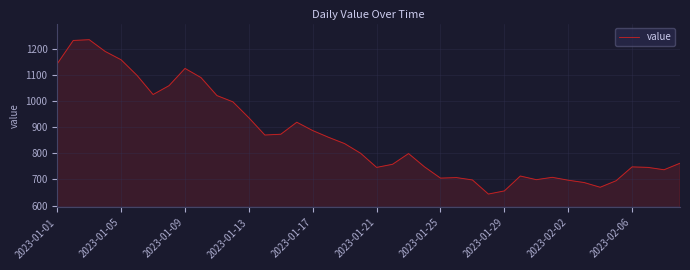

What is the difference between the maximum and minimum values?

591